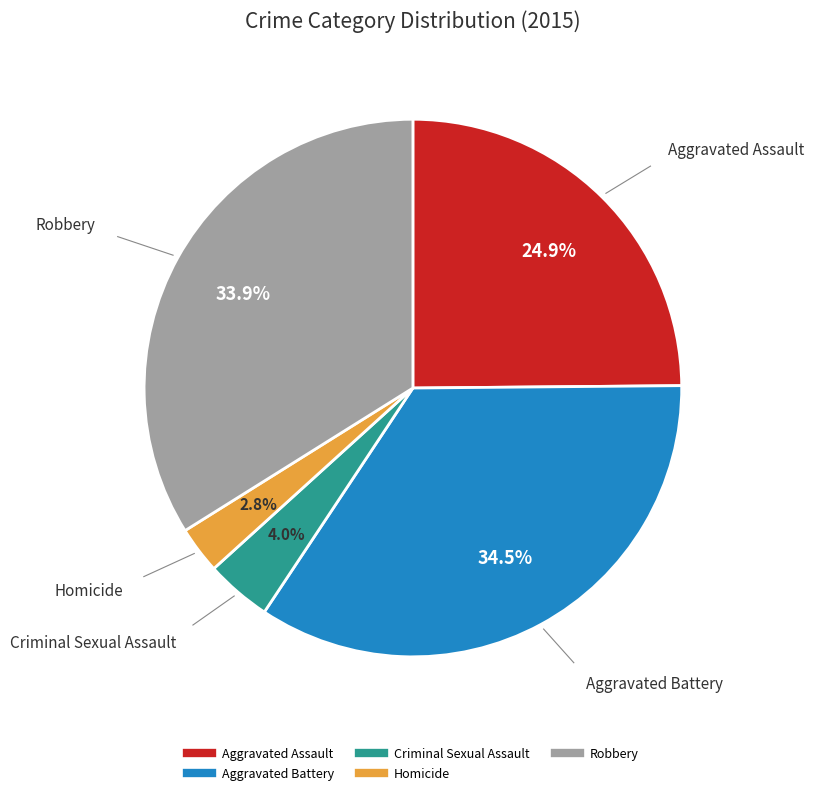

What is the smallest slice in the pie chart?

Homicide